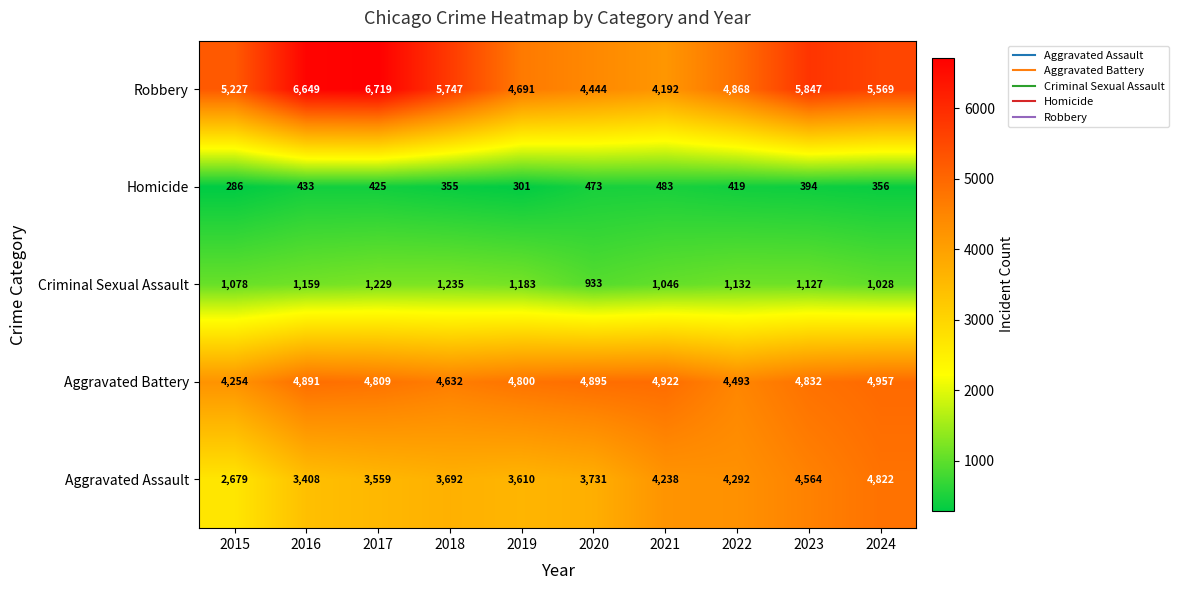

The Criminal Sexual Assault series shows 1127 at 2023. True or false?

True